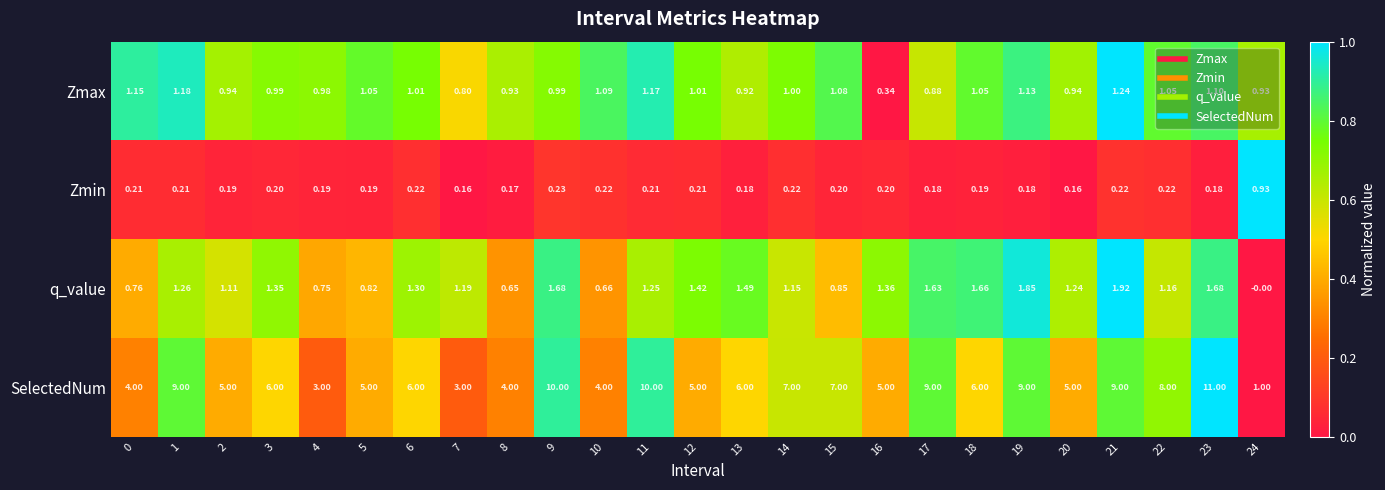

Rank the series by their maximum value, from highest to lowest.

SelectedNum, q_value, Zmax, Zmin